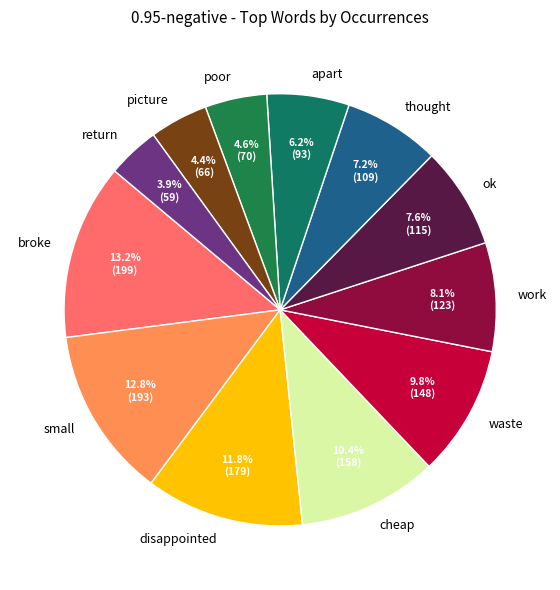

What is the ratio of the value at waste to the value at small?

0.8